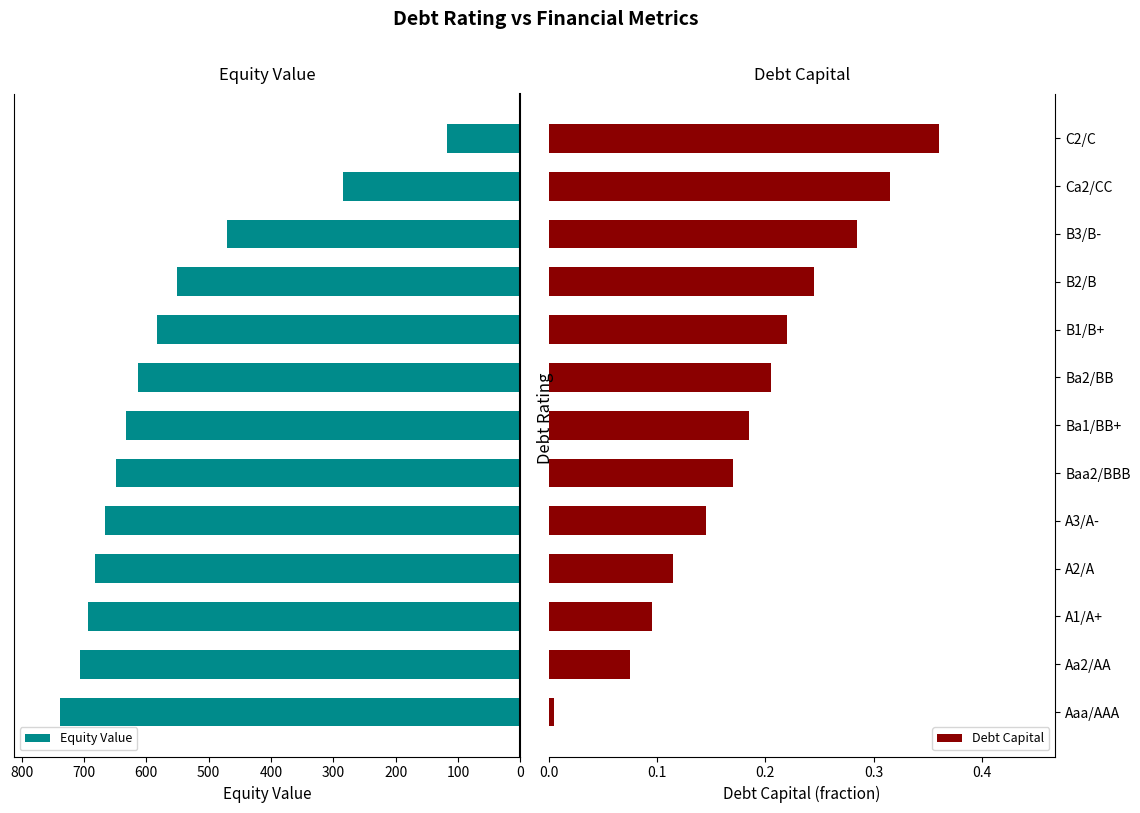

Reading right to left, extract all data points from this chart.

Equity Value: 117.2	283.8	471.1	550.4	583.3	613.5	632.4	648.6	666.6	682.8	694.1	705.7	739.0
Debt Capital: 0.4	0.3	0.3	0.2	0.2	0.2	0.2	0.2	0.1	0.1	0.1	0.1	0.0